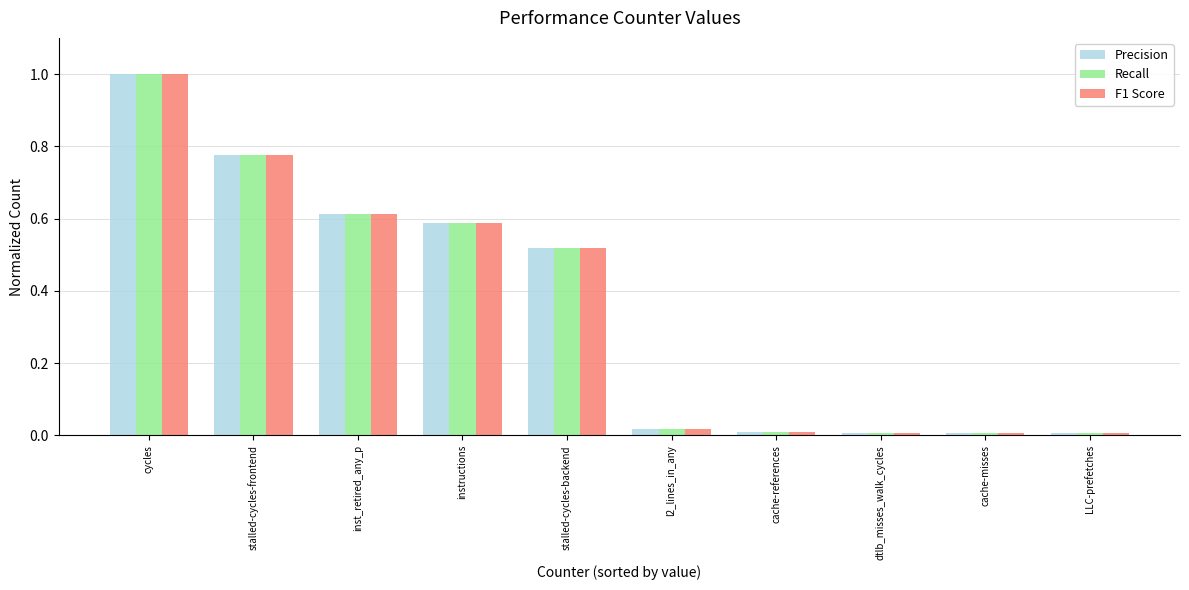

What is the difference between the maximum and minimum values in the Precision series?

1.0